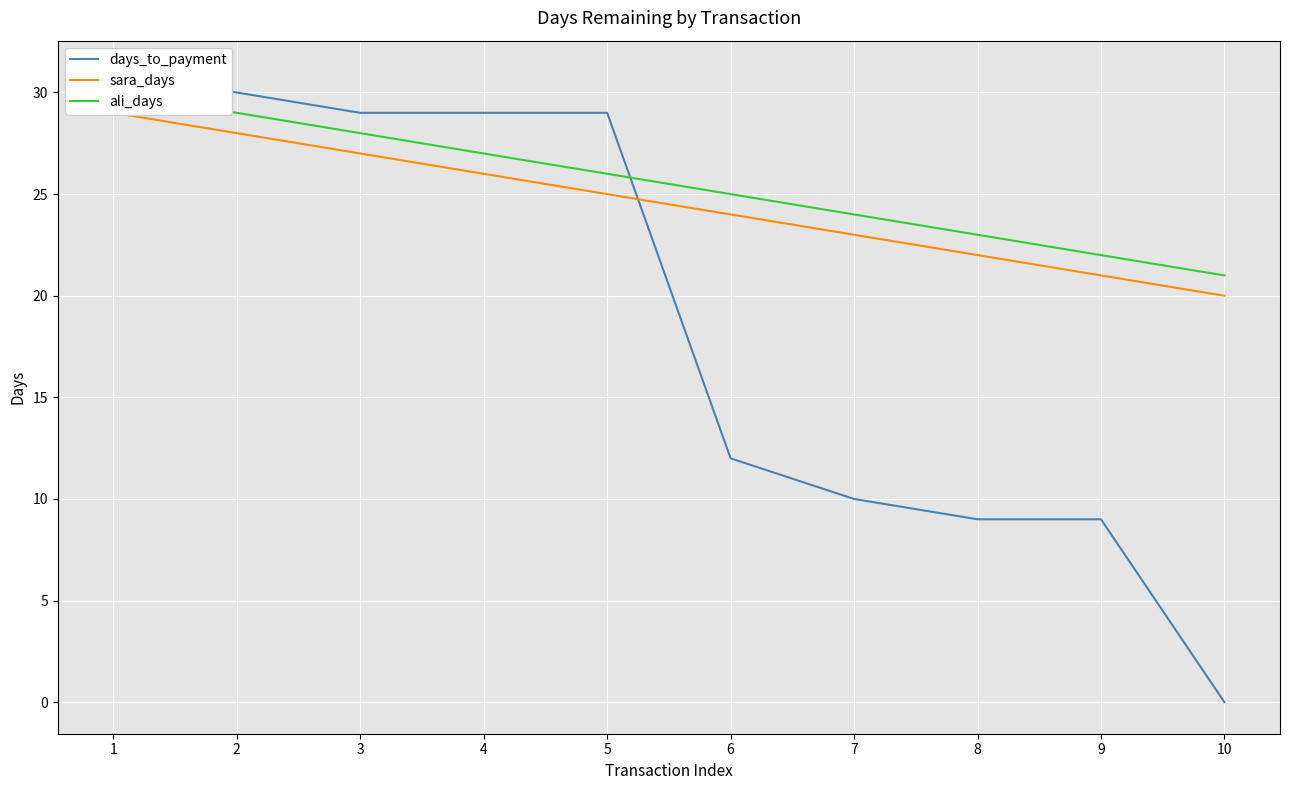

Rank the series by their maximum value, from highest to lowest.

days_to_payment, ali_days, sara_days